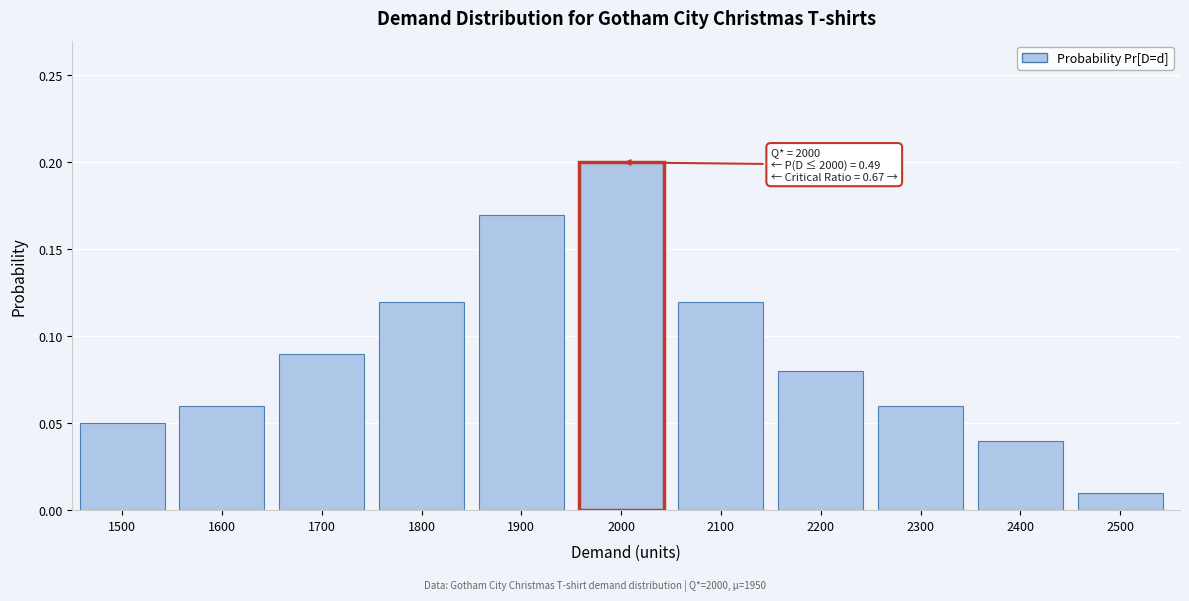

What is the sum of all values?

1.0